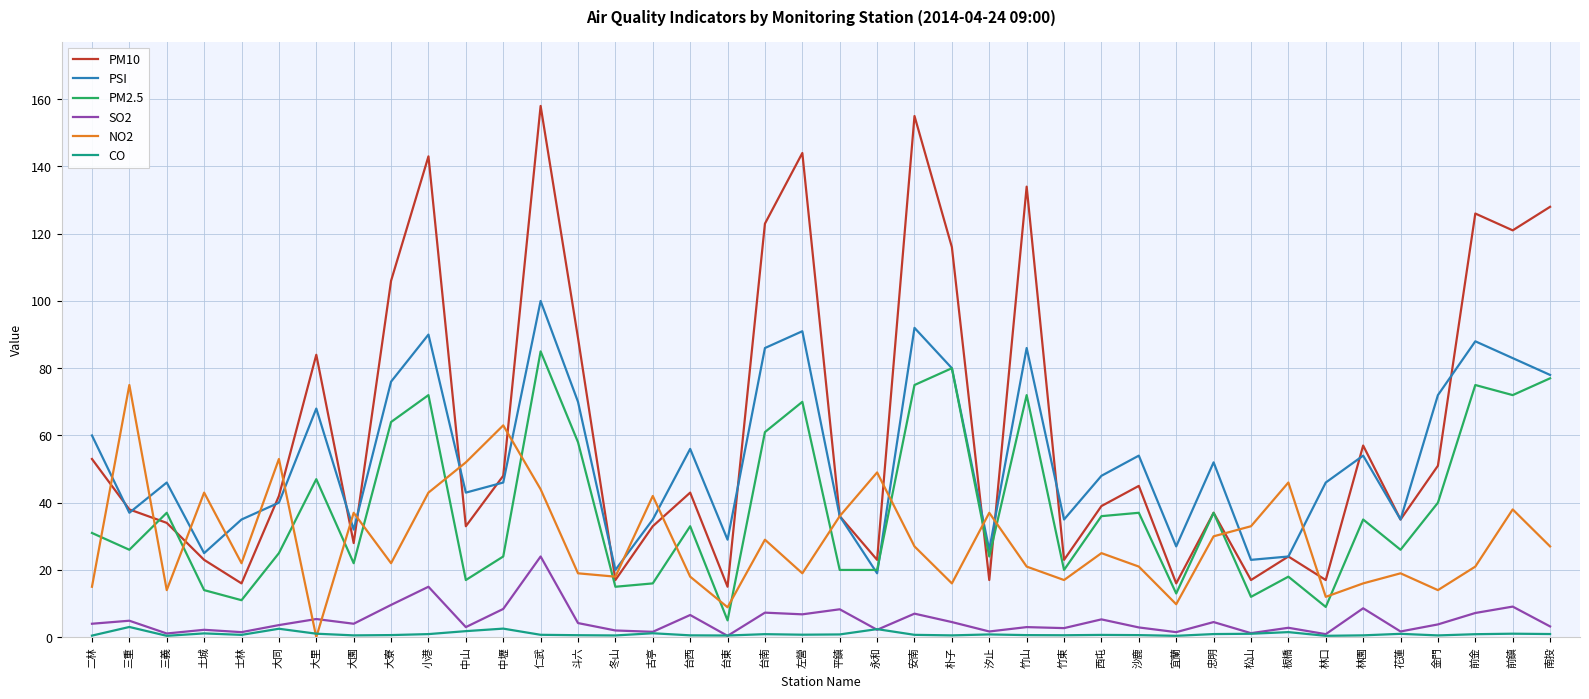

How many lines are shown in the chart?

6